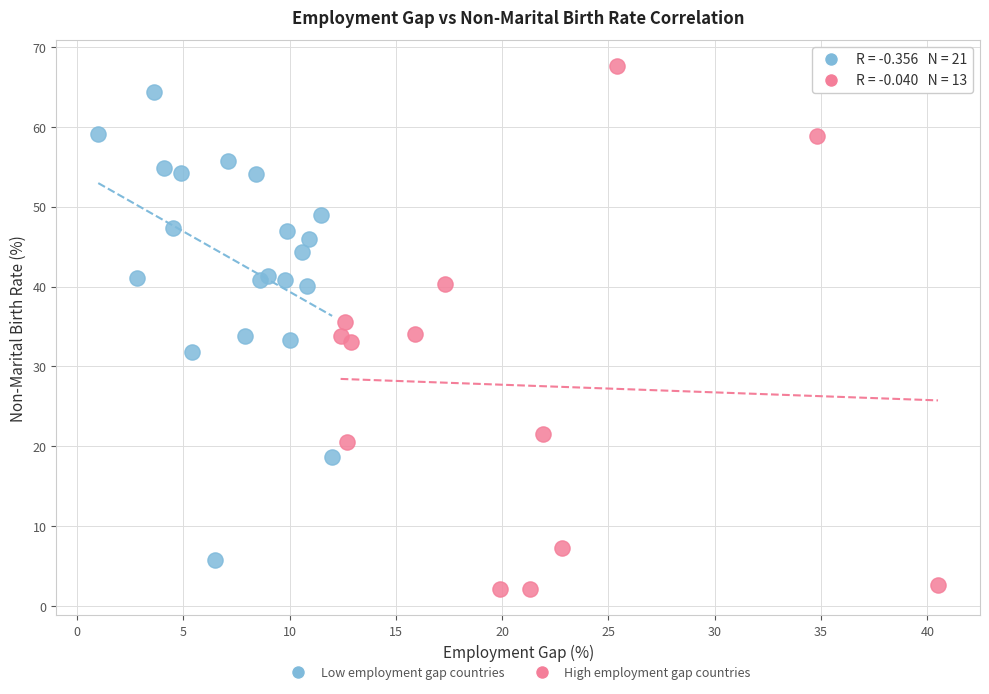

Which series reaches the minimum Y coordinate?

High employment gap countries